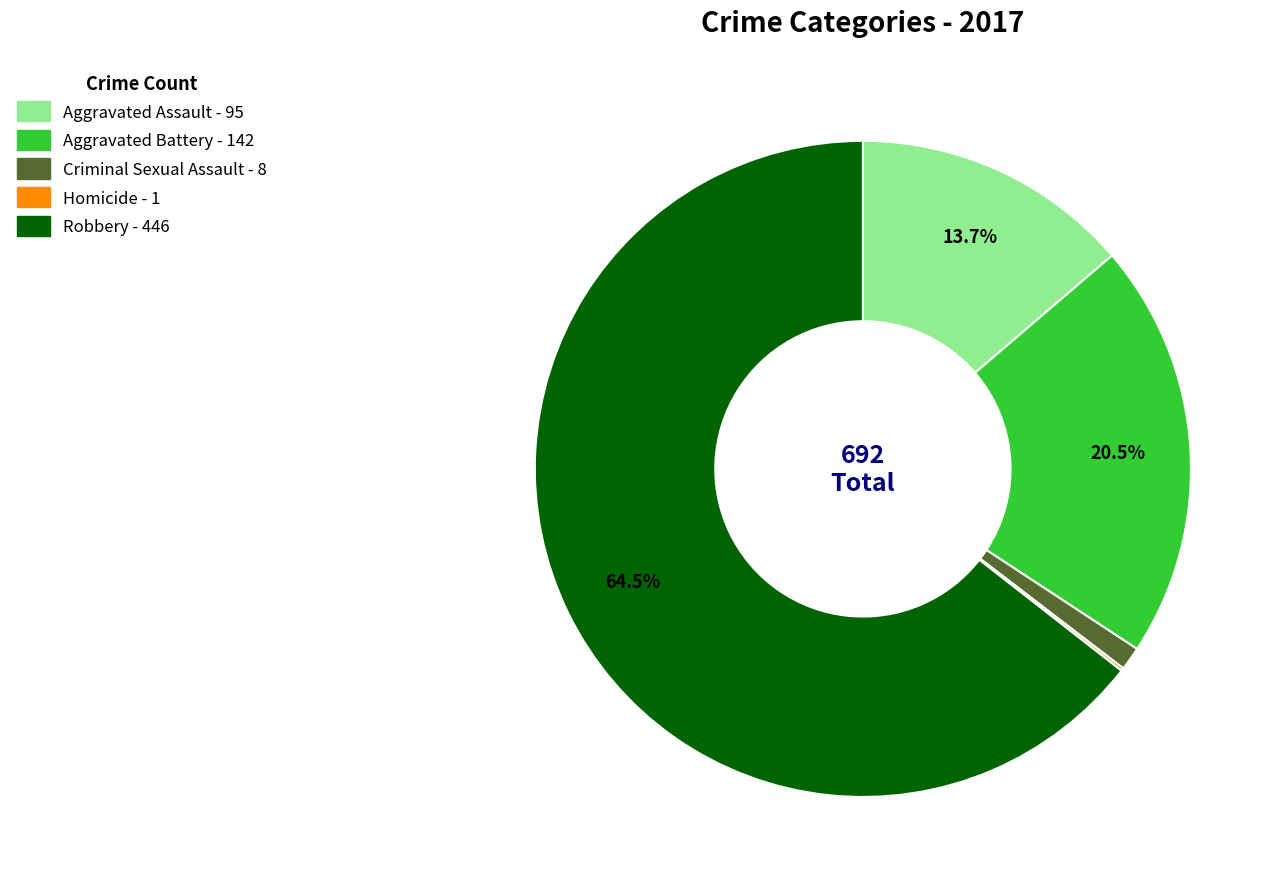

Which category accounts for the majority?

Robbery